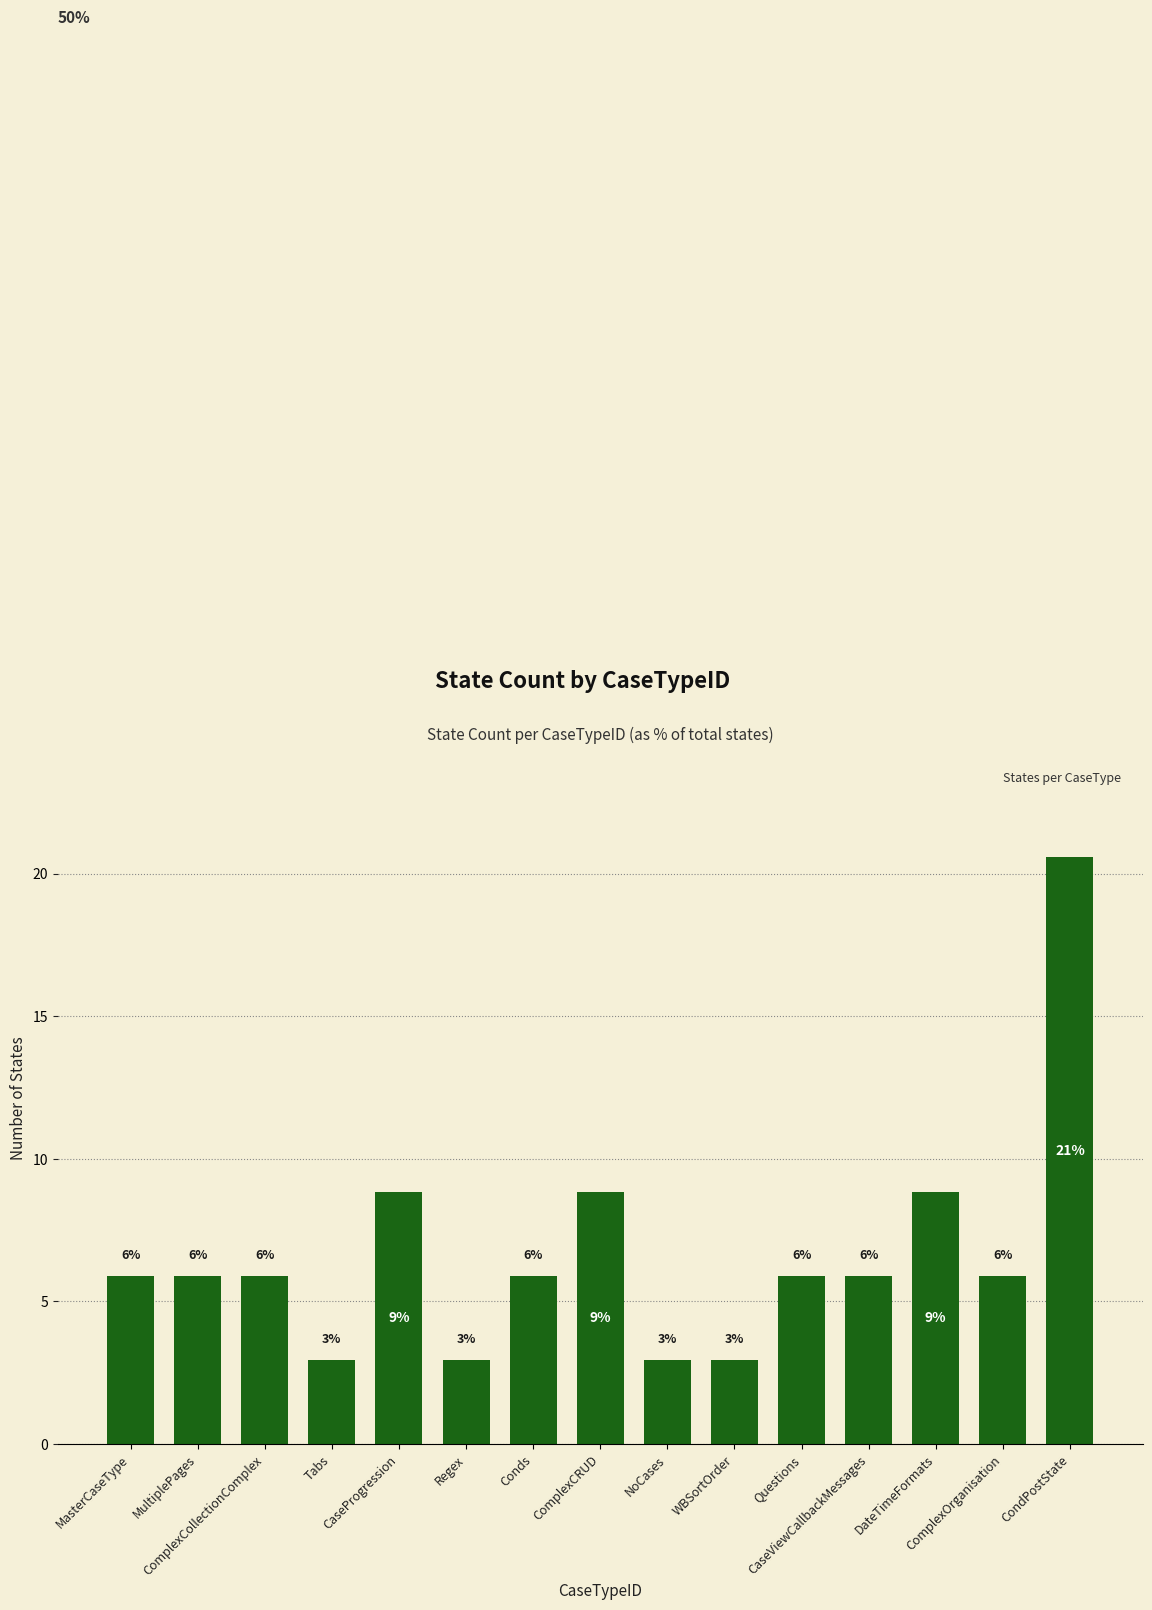

Where is the data nearest to the value 11?

CaseProgression